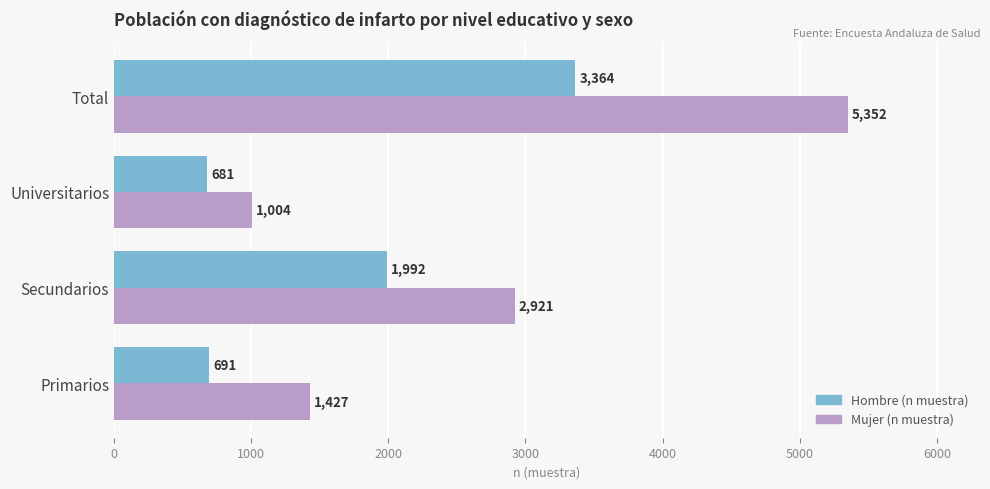

Which series has the largest total across all categories?

Mujer (n muestra)